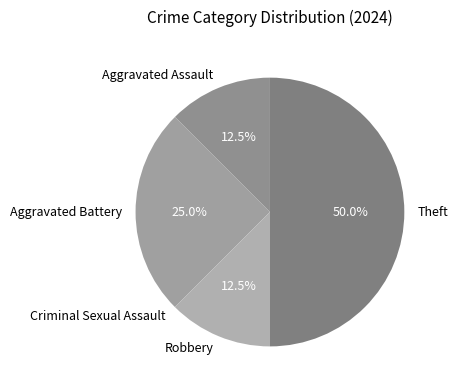

Does Aggravated Assault account for over 50% of the chart?

No